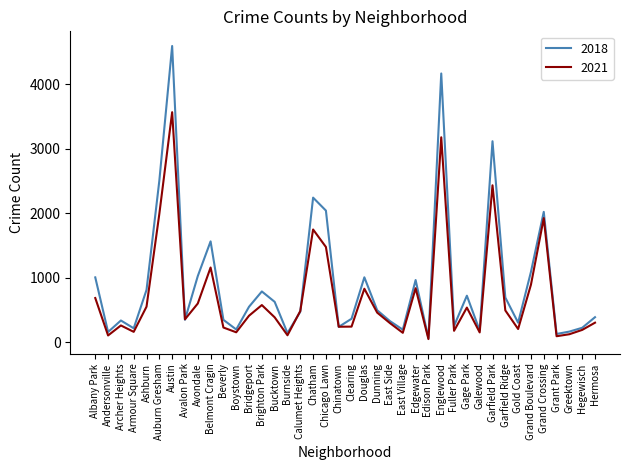

Where is 2021 nearest to the value 1811?

Chatham